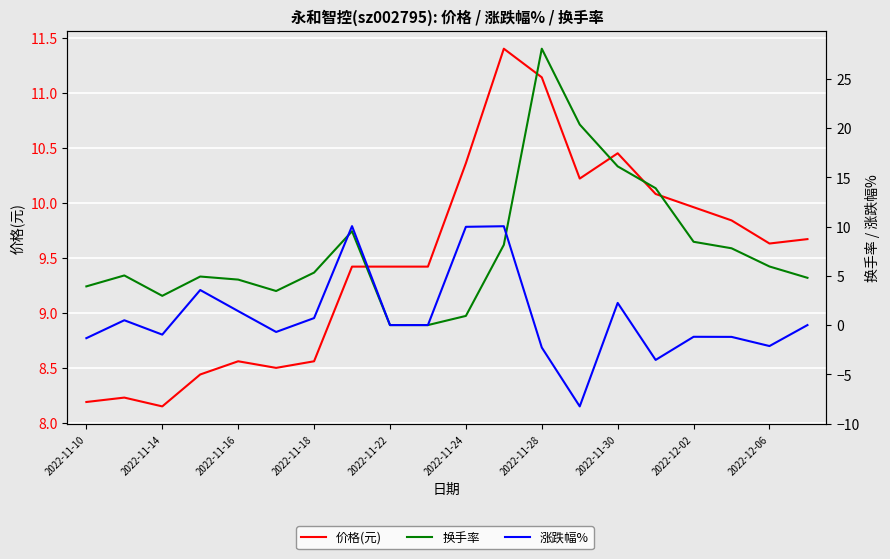

True or false: 涨跌幅% has more than 2 interior local peaks.

True